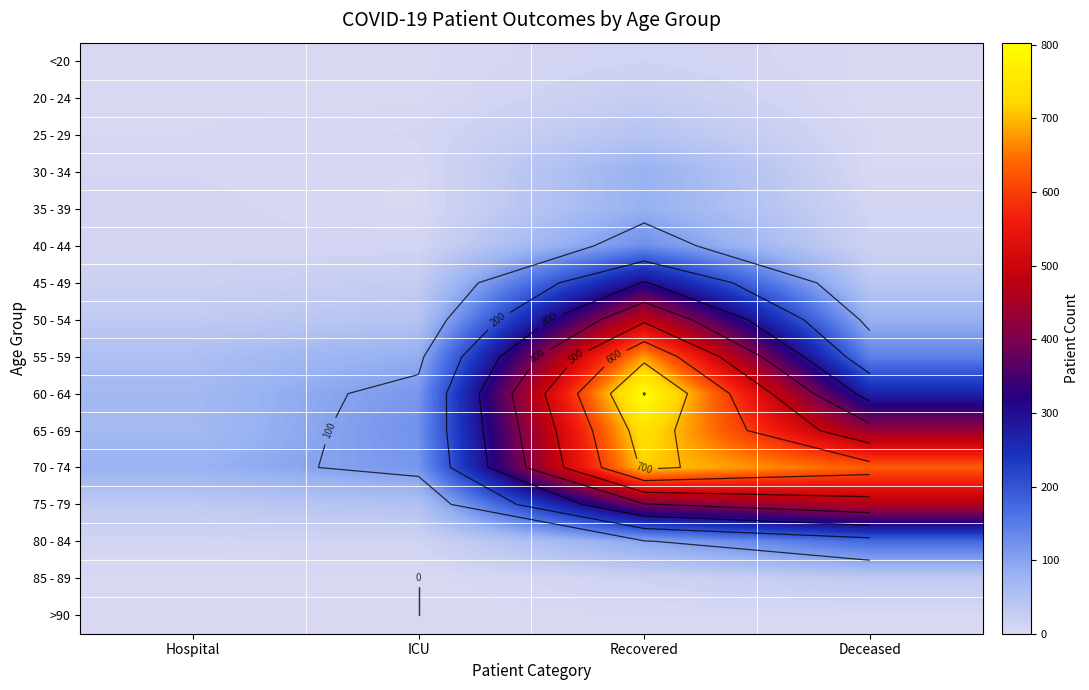

Count the number of data series in this chart.

16